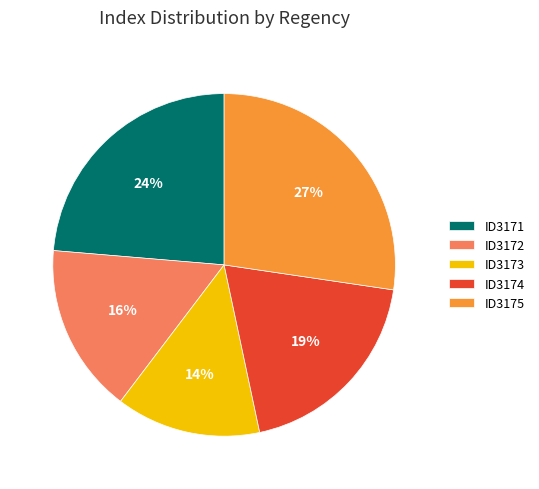

Which has a higher value, ID3174 or ID3172?

ID3174